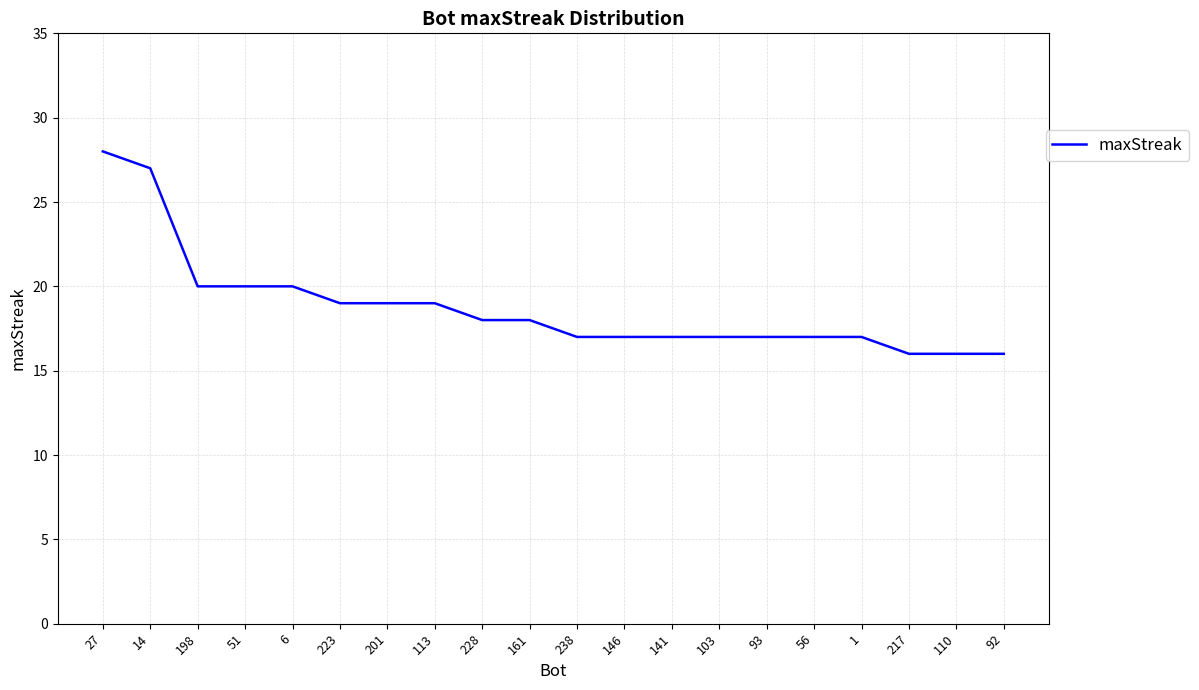

What is the sum of all values?

375